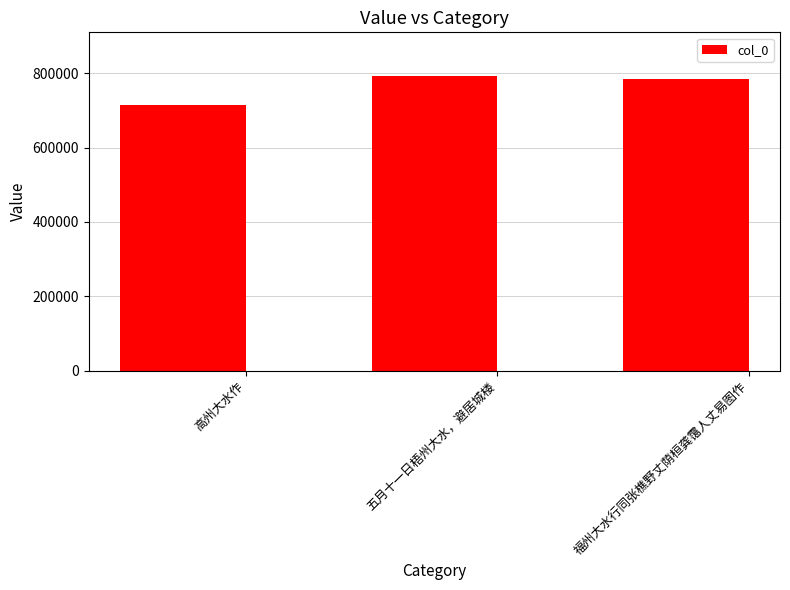

What is the change in value from 高州大水作 to 福州大水行同张樵野丈荫桓龚霭人丈易图作?

+71807